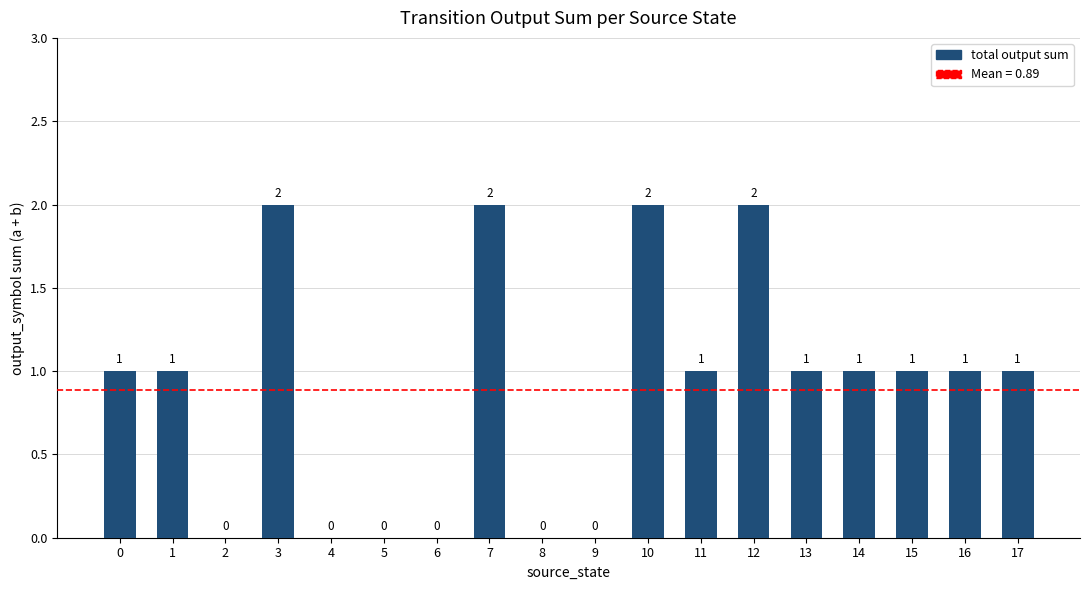

How many categories are shown in the chart?

18